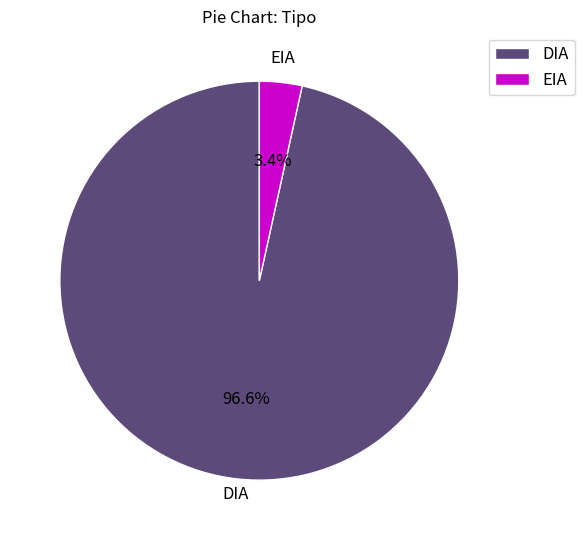

Is it true that EIA is 16% of the pie?

False